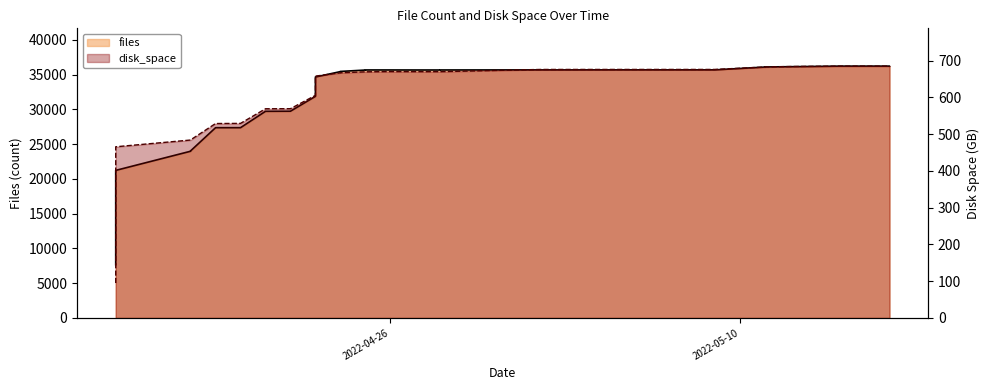

What is the label of the 22nd point from the left?

2022-04-23